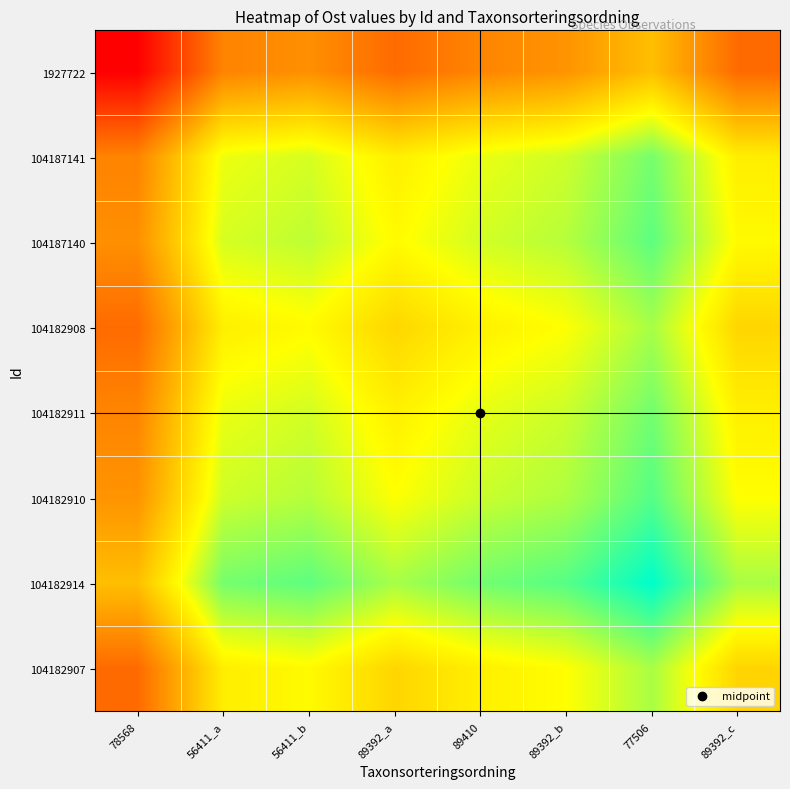

What is the spread (max minus min) of values at 77506?

0.5